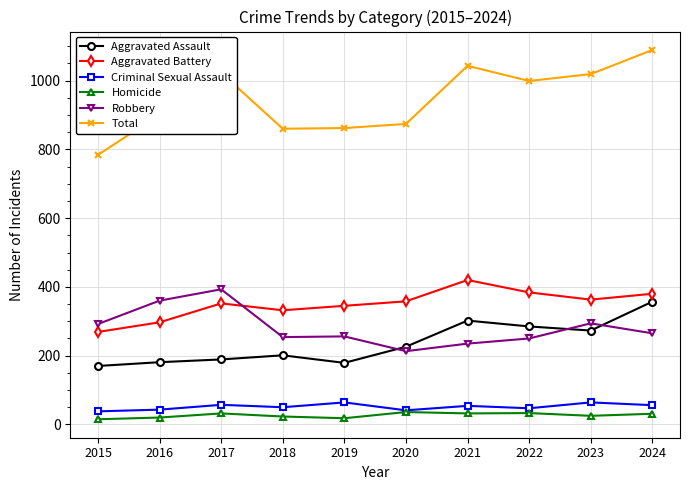

What is the difference between the highest and lowest values at 2015?

769